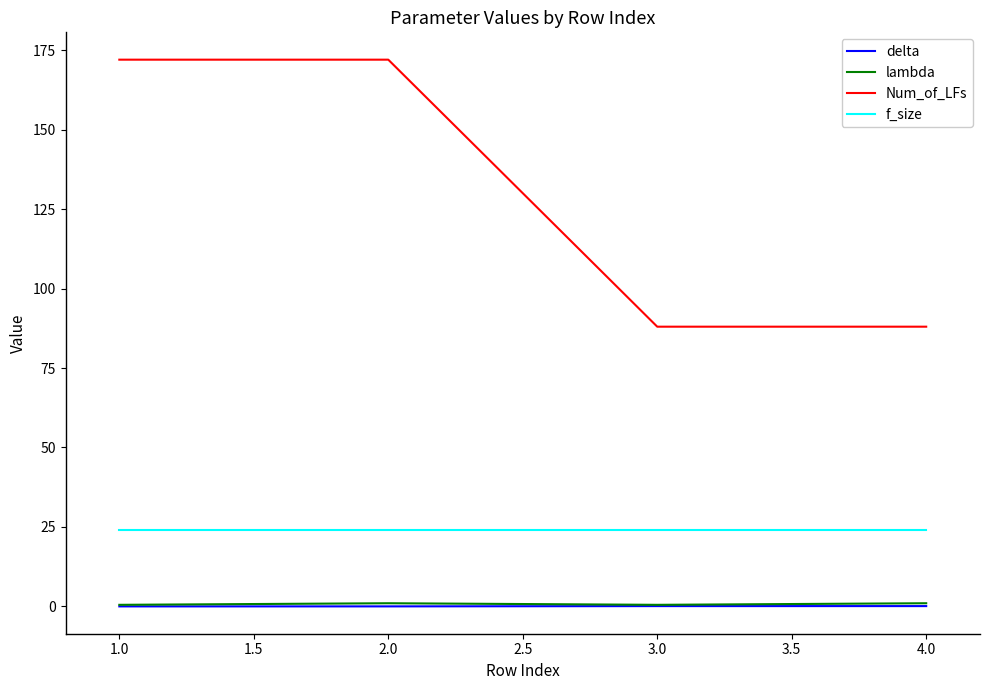

True or false: f_size has more than 2 interior local peaks.

False